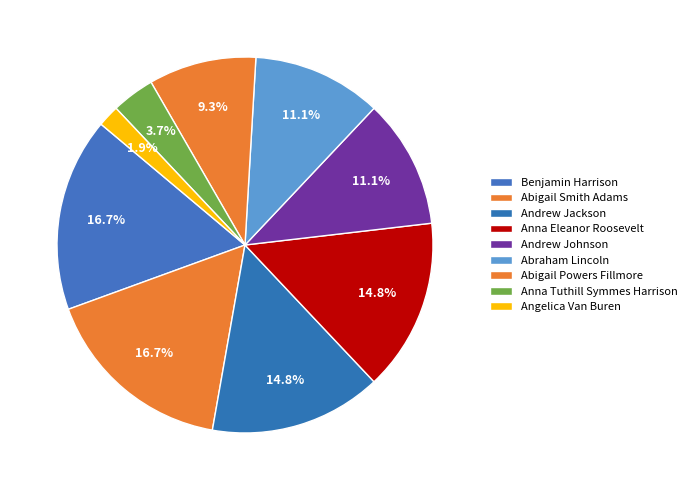

The Benjamin Harrison slice represents 31% of the pie. True or false?

False